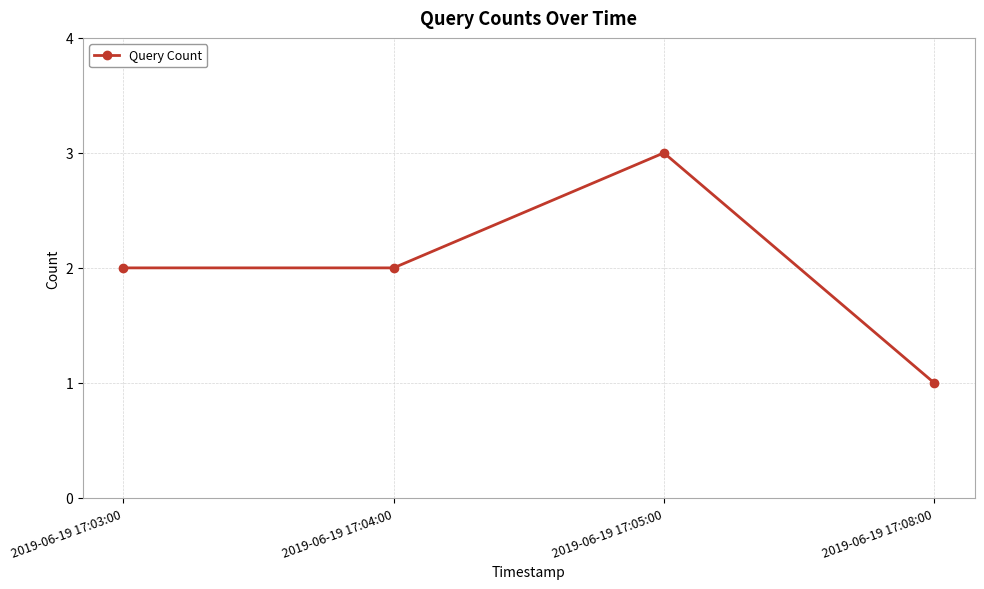

What is the ratio of the value at 2019-06-19 17:04:00 to the value at 2019-06-19 17:08:00?

2.0